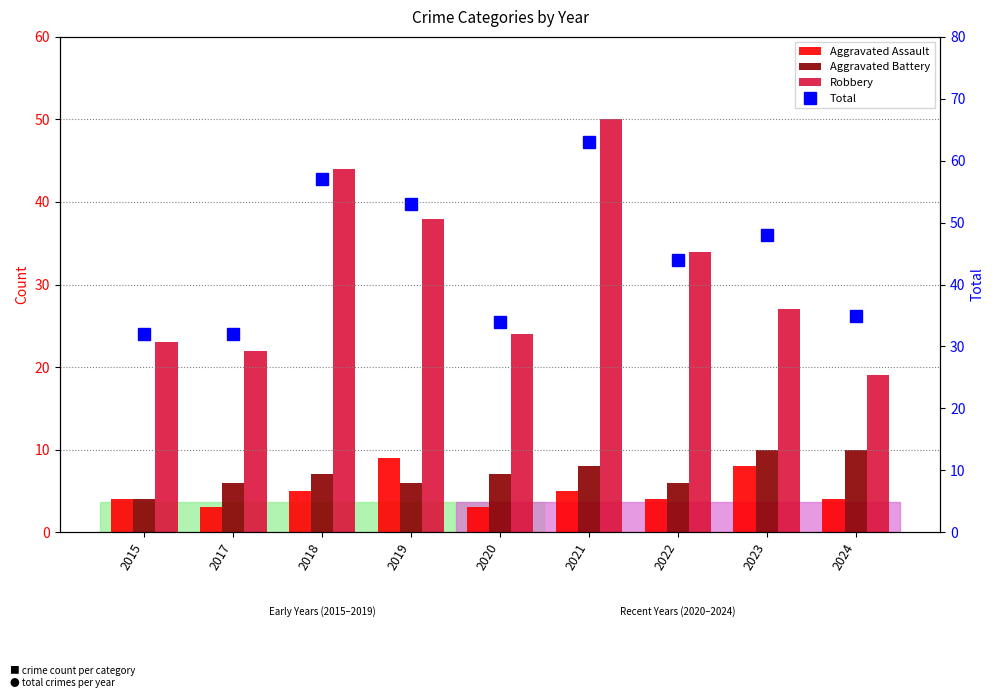

The Aggravated Assault series shows 8 at 2023. True or false?

True